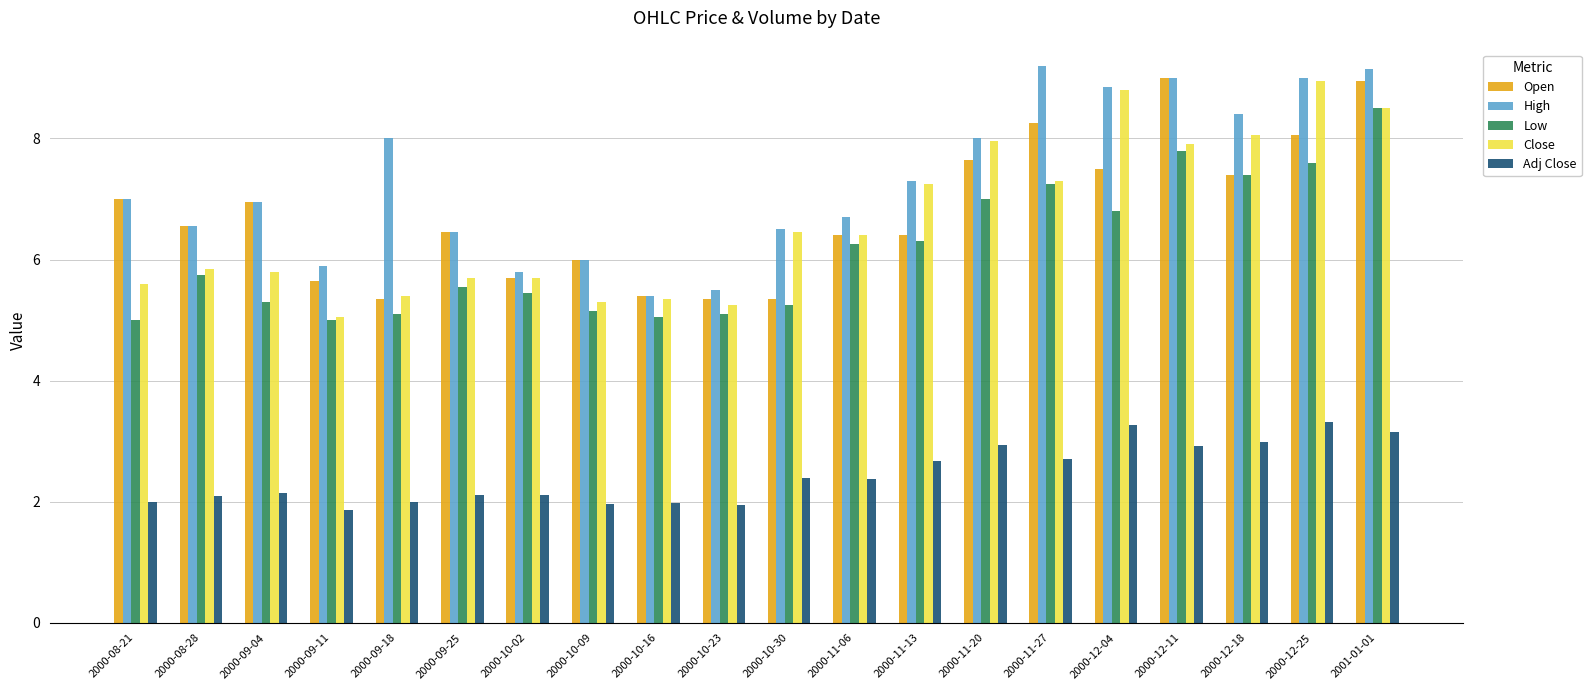

What is the greatest value displayed?

9.2